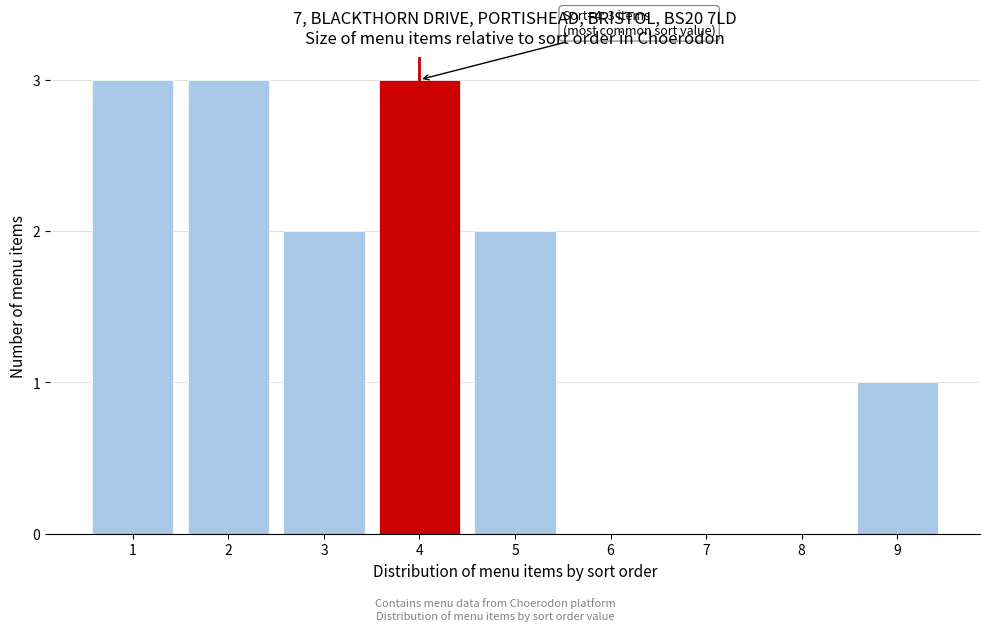

Reading left to right, list all the values displayed in this chart.

1=3	2=3	3=2	4=3	5=2	6=0	7=0	8=0	9=1